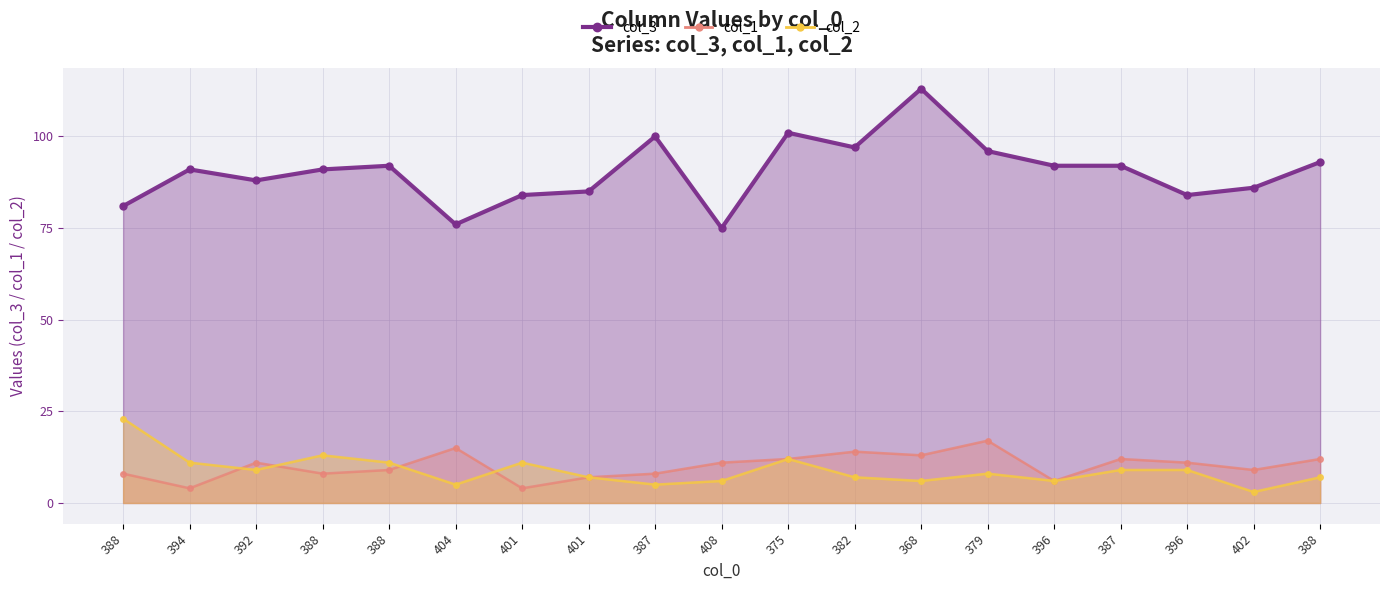

What is the label of the 8th point from the right?

382